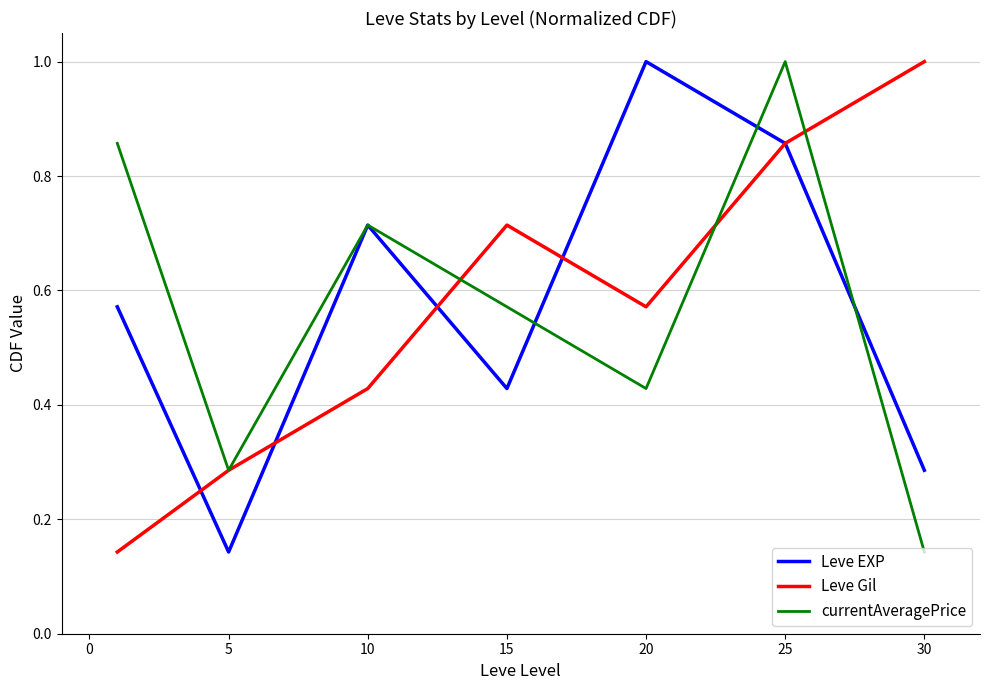

What is the maximum value shown in the chart?

1.0